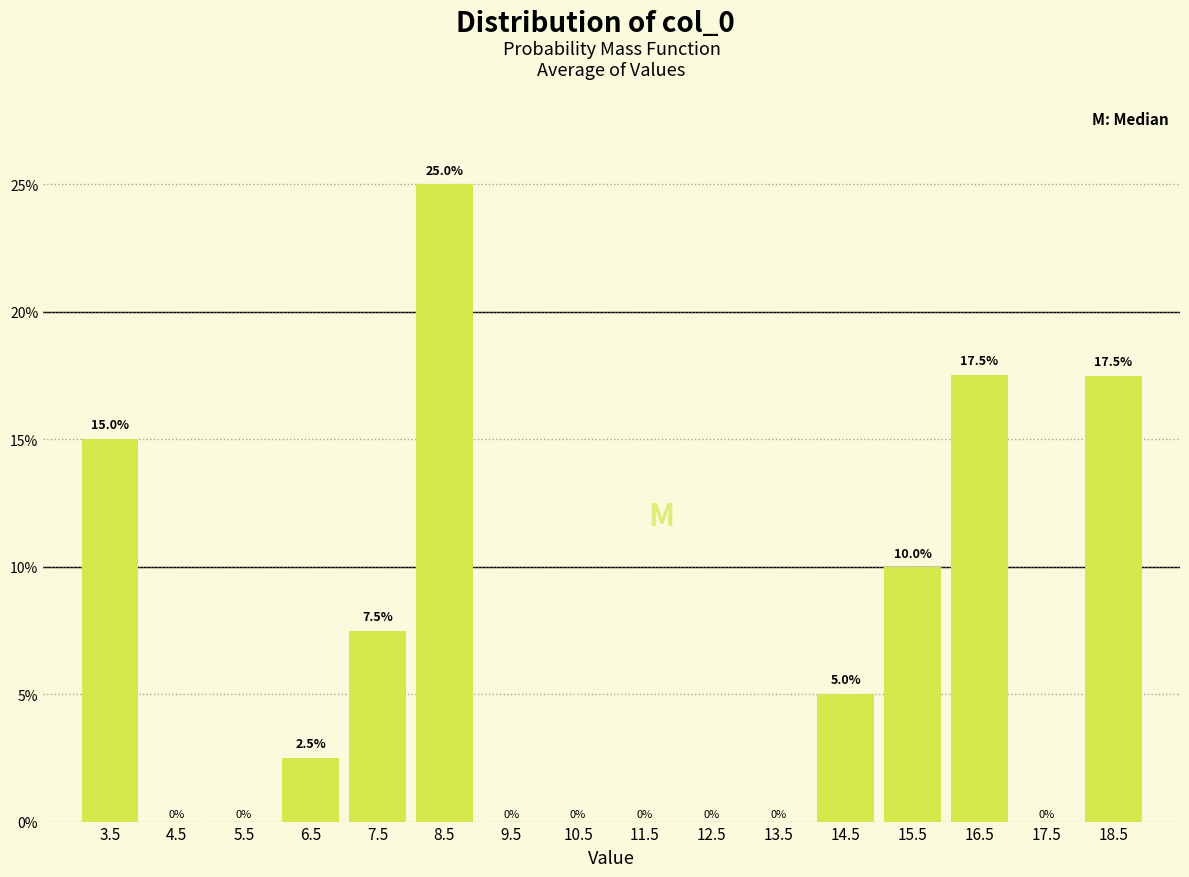

Reading left to right, list every bar in this chart as the range it spans on the x-axis followed by its height.

3 to 4: 15.0
4 to 5: 0.0
5 to 6: 0.0
6 to 7: 2.5
7 to 8: 7.5
8 to 9: 25.0
9 to 10: 0.0
10 to 11: 0.0
11 to 12: 0.0
12 to 13: 0.0
13 to 14: 0.0
14 to 15: 5.0
15 to 16: 10.0
16 to 17: 17.5
17 to 18: 0.0
18 to 19: 17.5